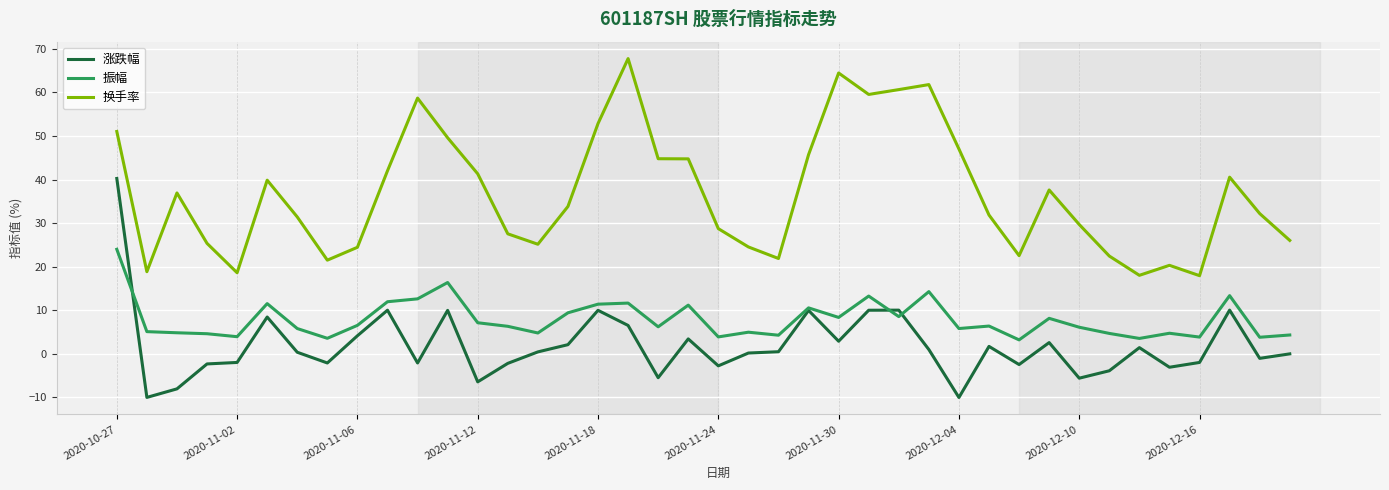

Does the chart have visible grid lines?

Yes